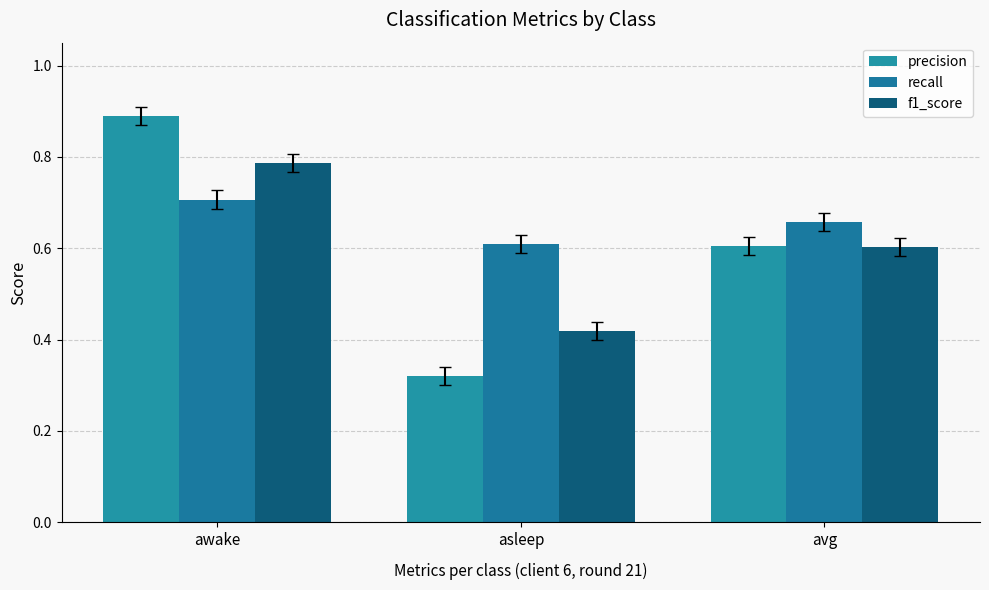

What is the sum of the recall values at awake and asleep?

1.3